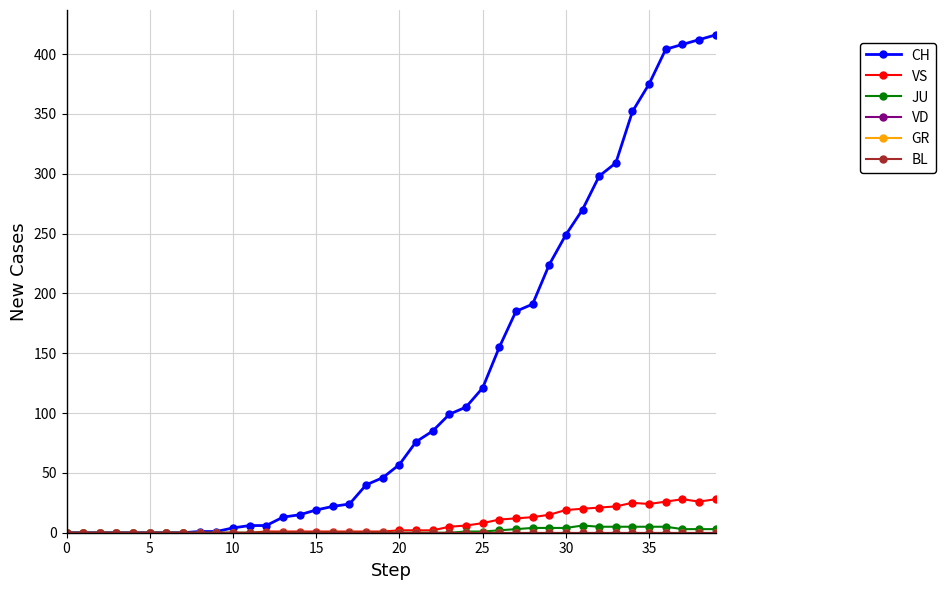

Reading right to left, list all the values displayed in this chart.

CH: 416	412	408	404	375	352	309	298	270	249	224	191	185	155	121	105	99	85	76	57	46	40	24	22	19	15	13	6	6	4	1	1	0	0	0	0	0	0	0	0
VS: 28	26	28	26	24	25	22	21	20	19	15	13	12	11	8	6	5	2	2	2	1	1	1	1	1	1	1	1	0	0	0	0	0	0	0	0	0	0	0	0
JU: 3	3	3	5	5	5	5	5	6	4	4	4	3	2	1	1	0	0	0	0	0	0	0	0	0	0	0	0	0	0	0	0	0	0	0	0	0	0	0	0
VD: 0	0	0	0	0	0	0	0	0	0	0	0	0	0	0	0	0	0	0	0	0	0	0	0	0	0	0	0	0	0	0	0	0	0	0	0	0	0	0	0
GR: 0	0	0	0	0	0	0	0	0	0	0	0	0	0	0	0	0	0	0	0	0	0	0	0	0	0	0	0	0	0	0	0	0	0	0	0	0	0	0	0
BL: 0	0	0	0	0	0	0	0	0	0	0	0	0	0	0	0	0	0	0	0	0	0	0	0	0	0	0	0	0	0	0	0	0	0	0	0	0	0	0	0